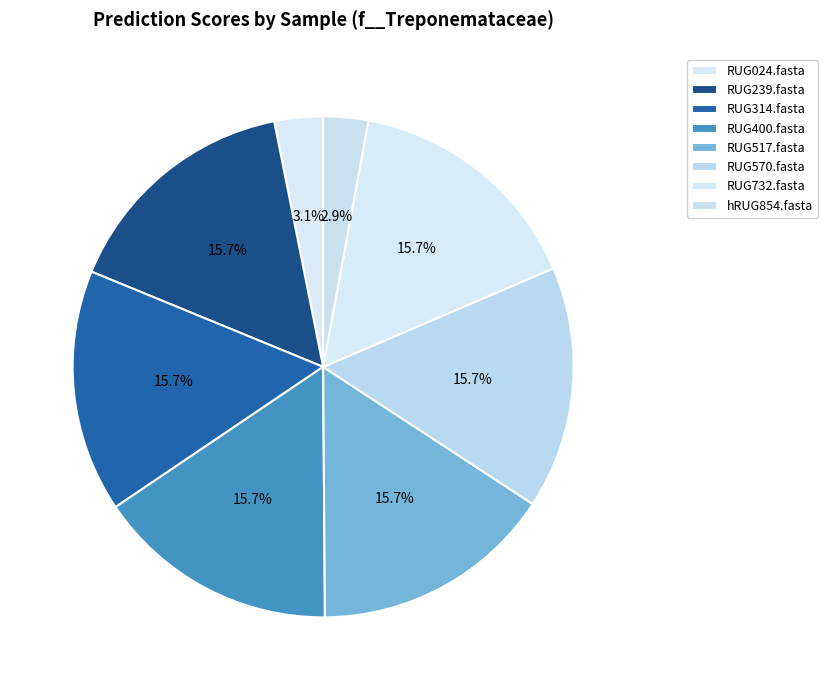

Is RUG024.fasta the majority of the pie?

No